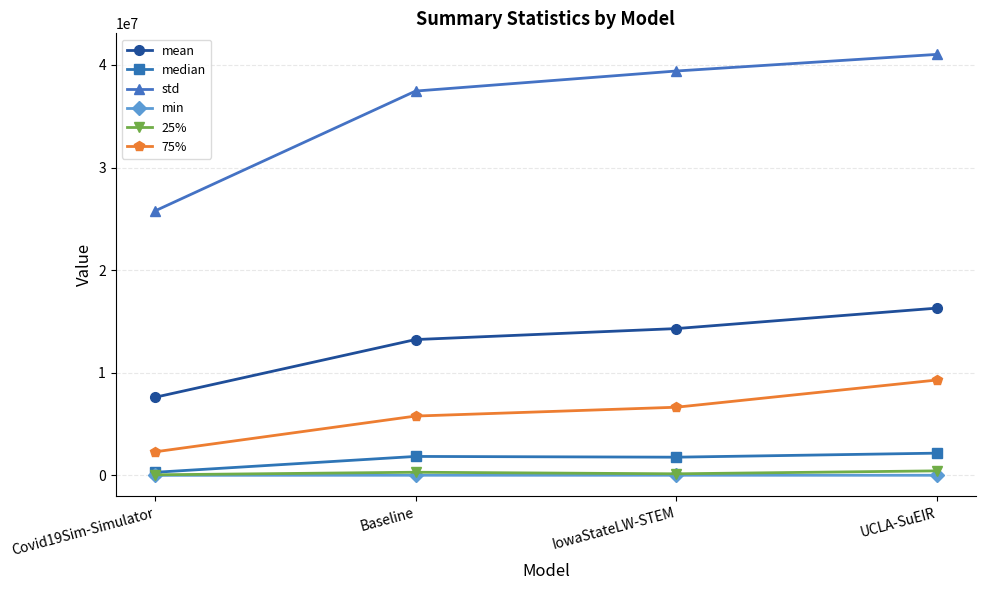

True or false: std and 25% intersect in this chart.

False